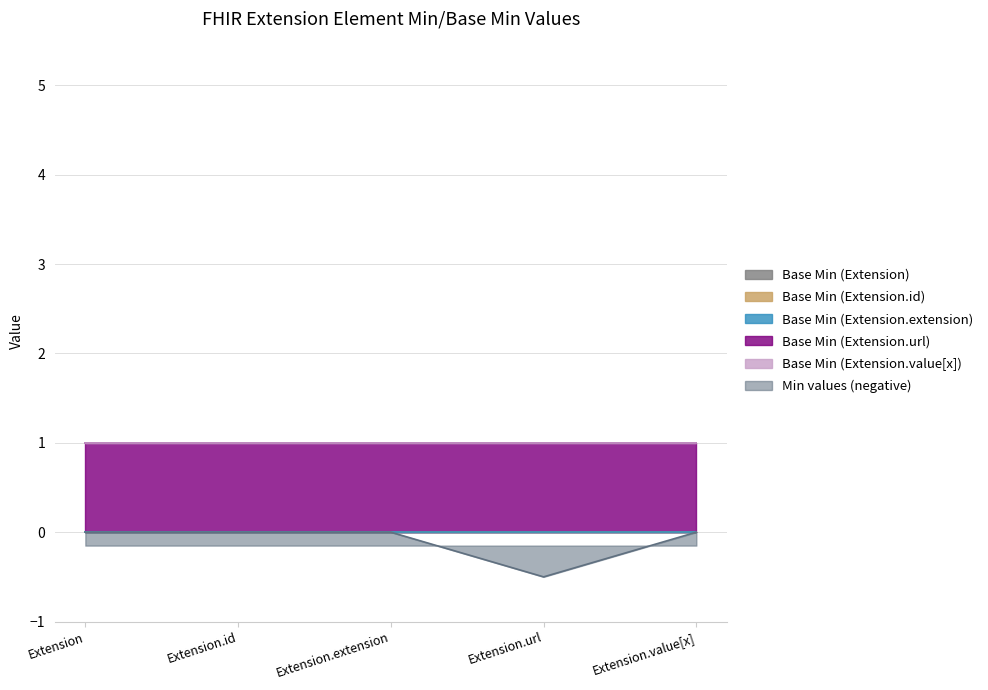

Is the value of Base Min (Extension.value[x]) at Extension.id greater than the value of Base Min (Extension.url) at Extension.id?

No